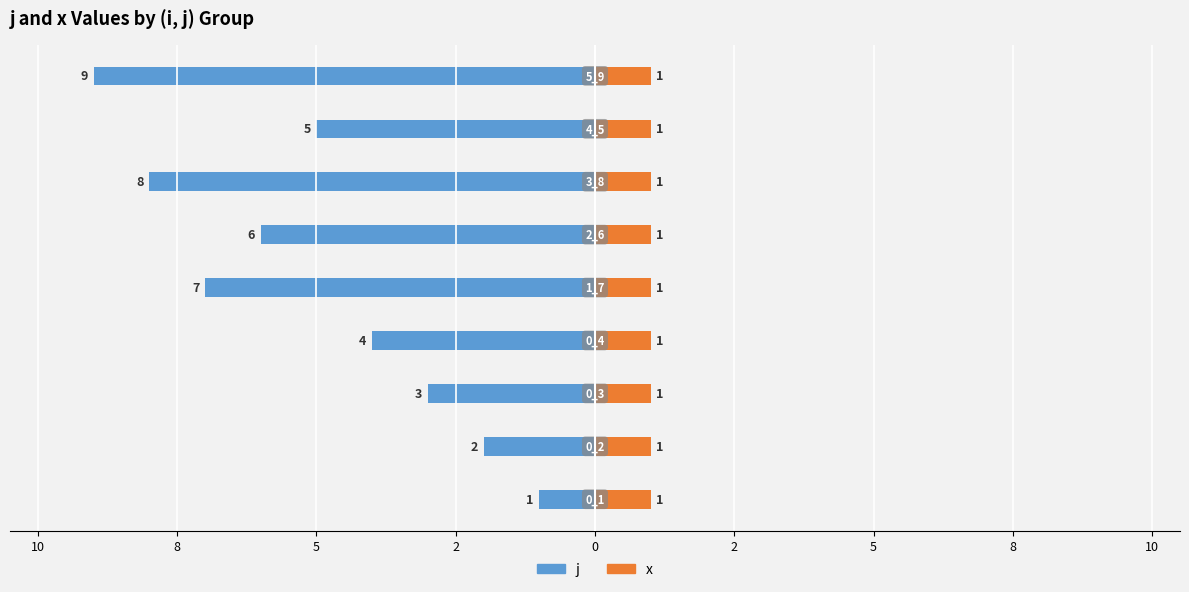

Between 12 and 8, which is larger?

12